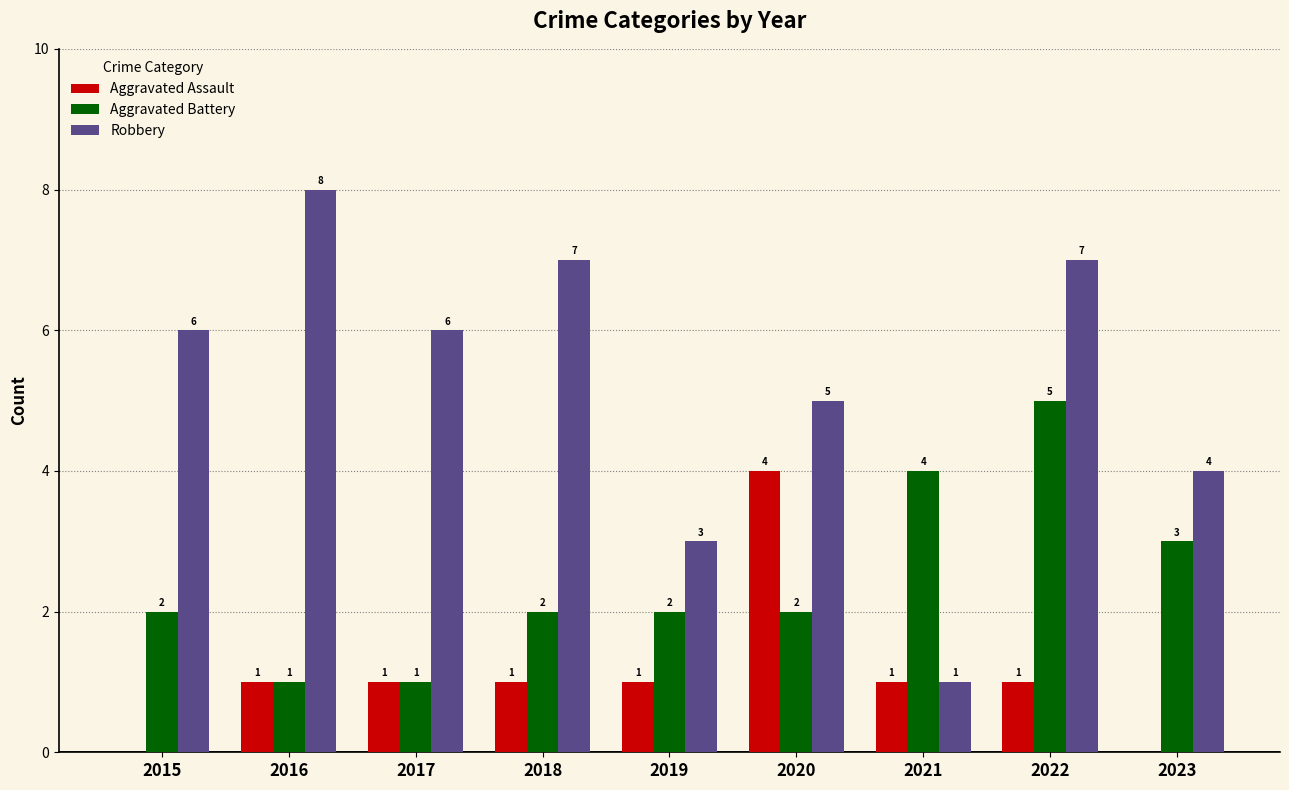

Reading left to right, what are all the values shown in this chart?

Aggravated Assault: 0	1	1	1	1	4	1	1	0
Aggravated Battery: 2	1	1	2	2	2	4	5	3
Robbery: 6	8	6	7	3	5	1	7	4